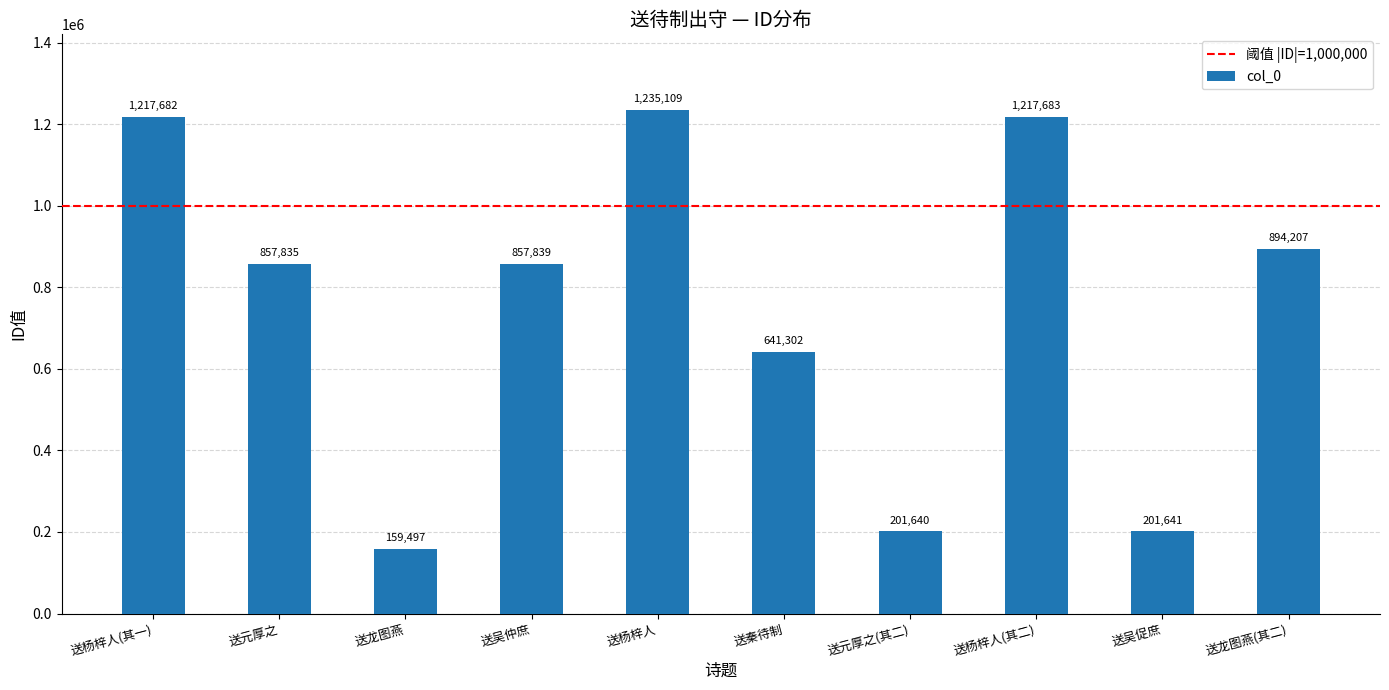

What is the ratio of the value at 送秦待制 to the value at 送杨梓人(其一)?

0.5